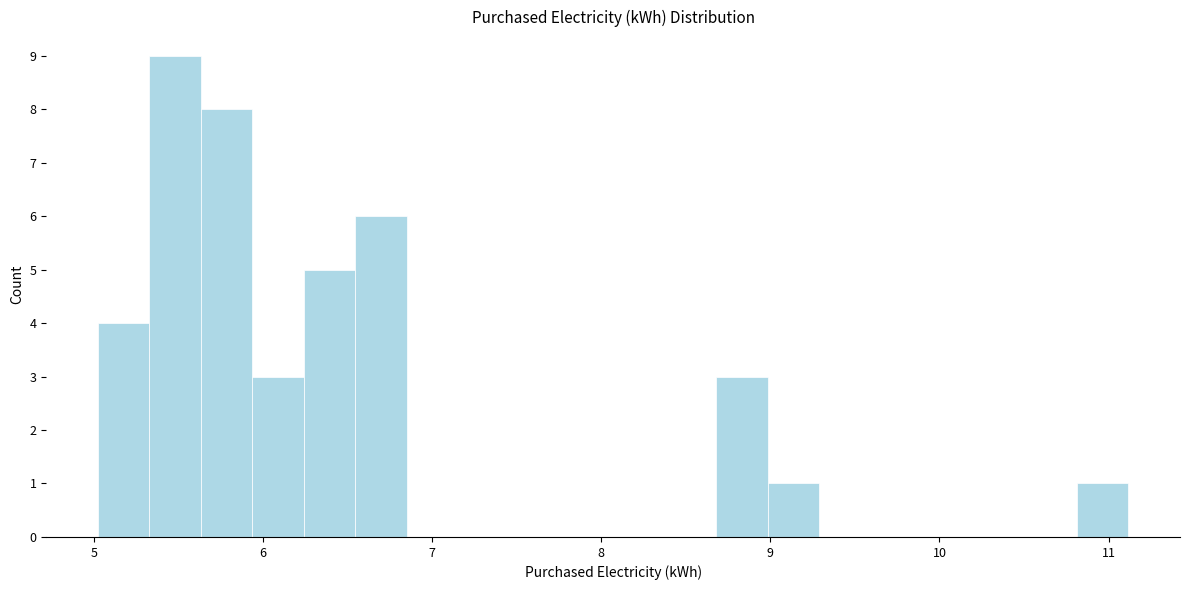

Around what value on the x-axis is the tallest bar? Give the approximate position of its centre, as read against the axis.

5.5